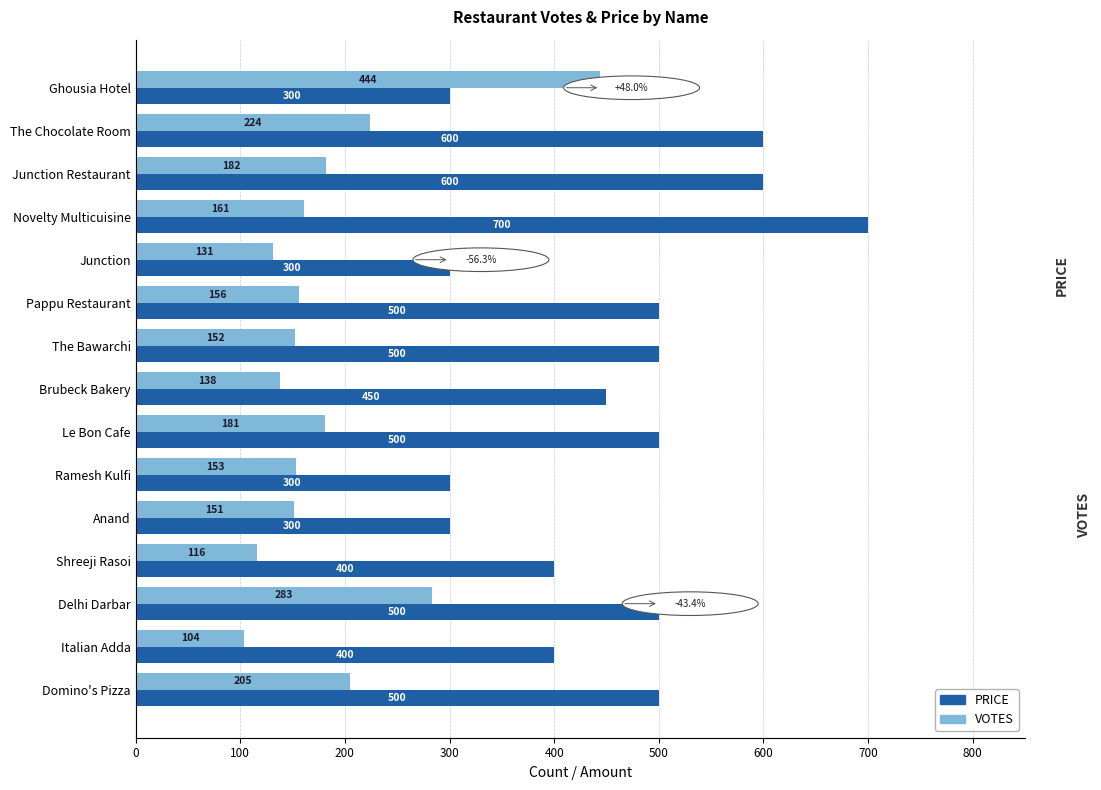

What are all the series names shown in the legend?

PRICE, VOTES